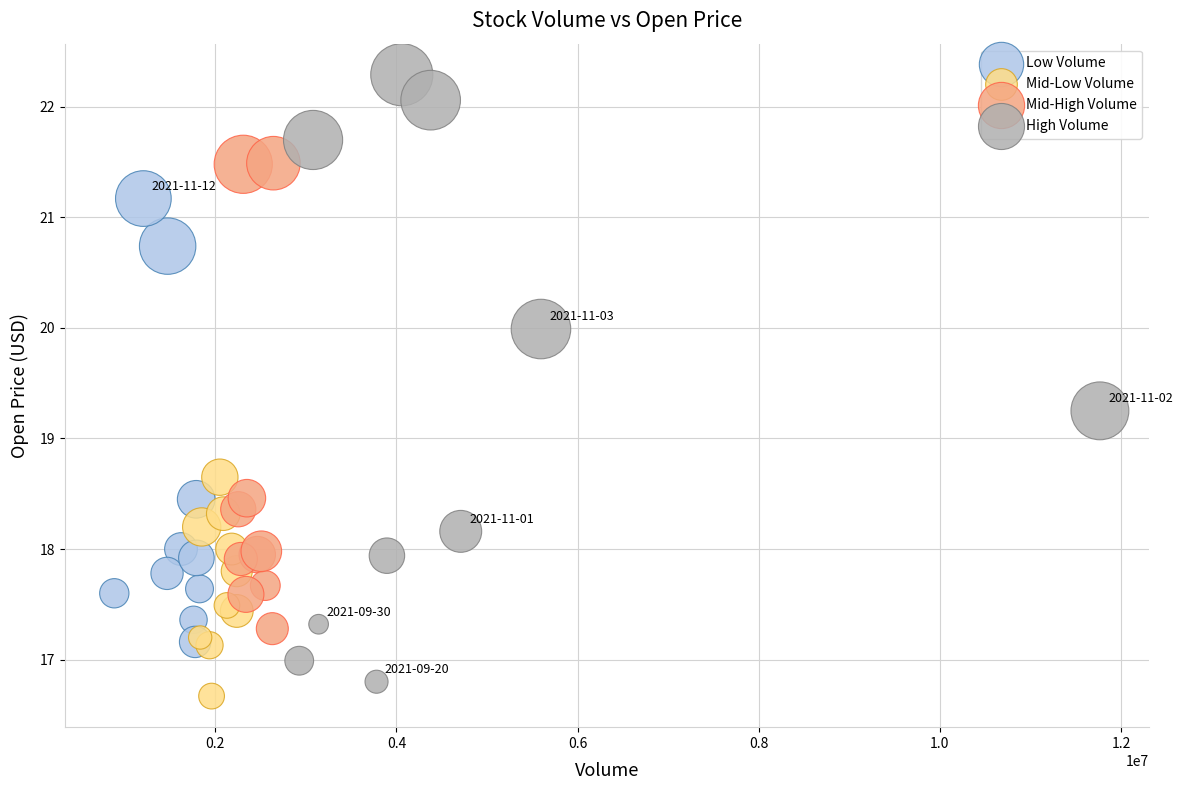

Which series contains the highest Y value?

High Volume